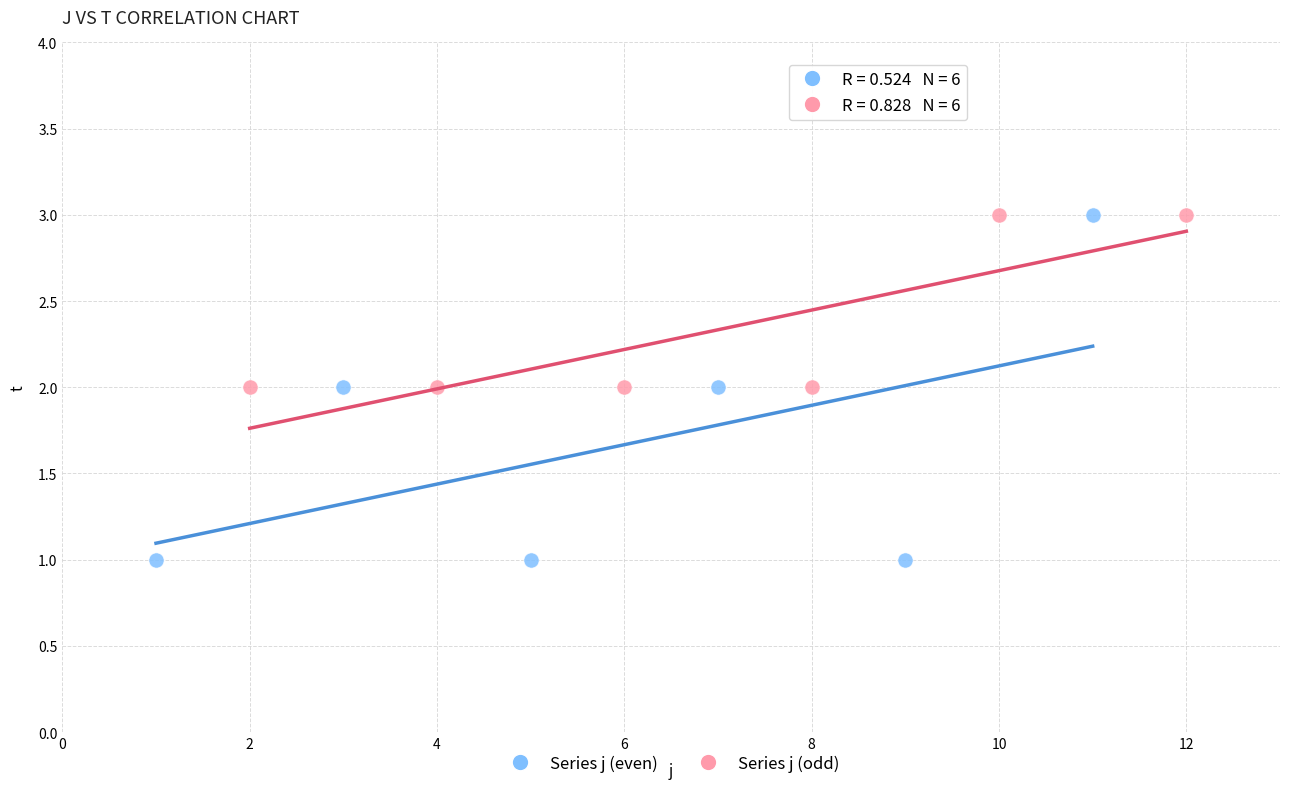

Which series contains the lowest Y value?

Series j (even)